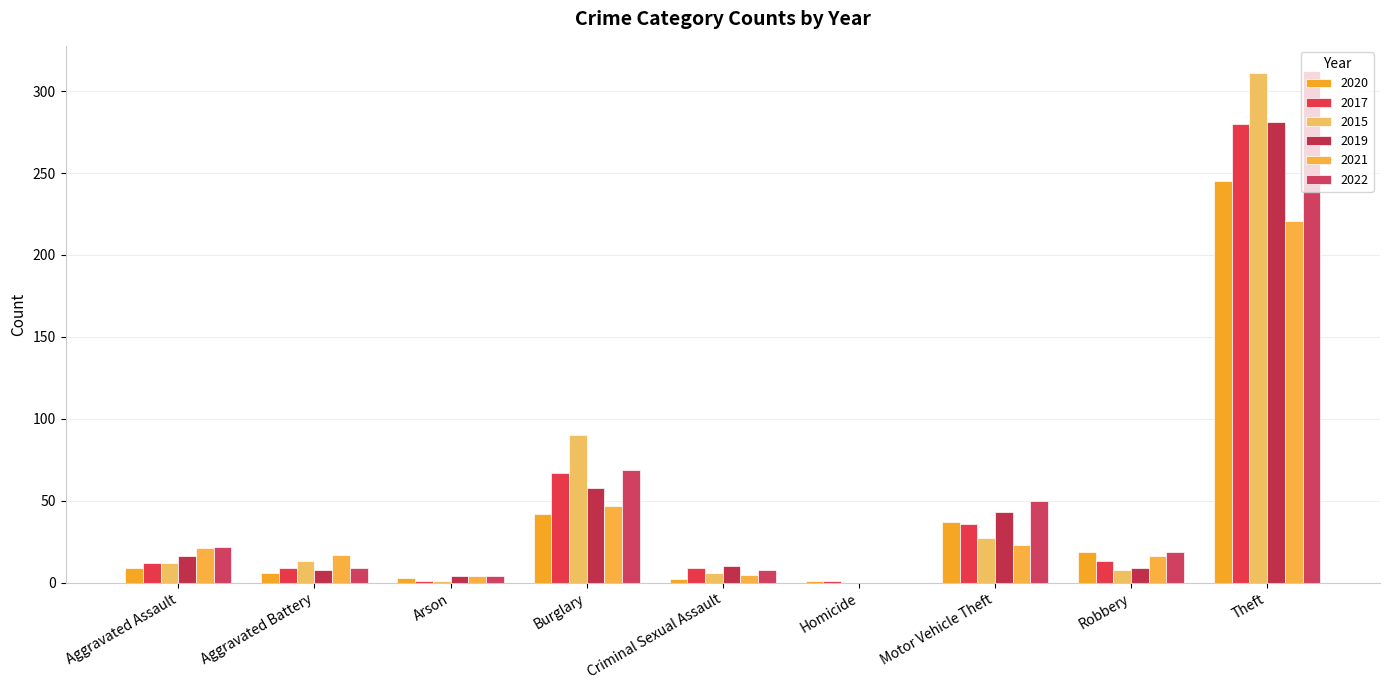

How many distinct data groups are displayed?

6